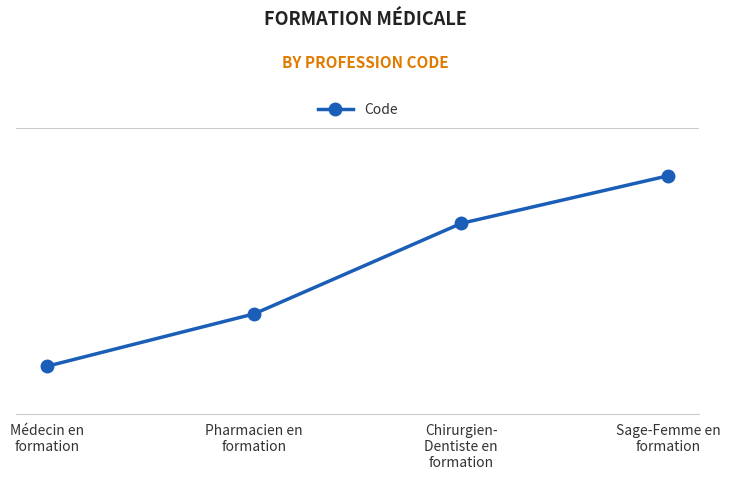

Count the values in the range 21 to 50.

3